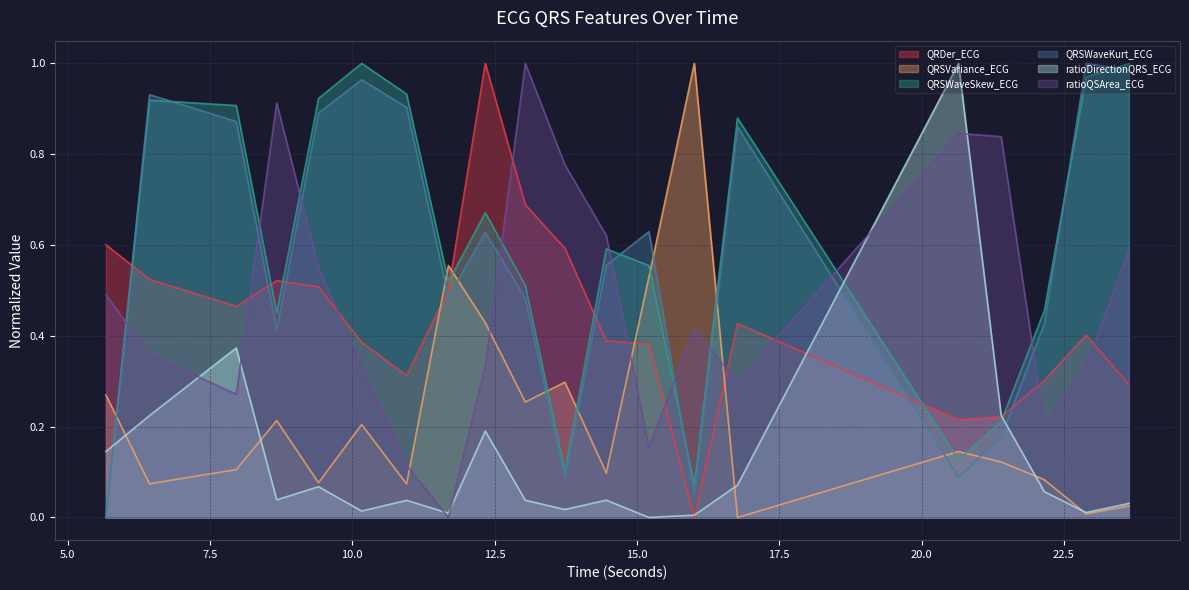

Rank the series by their maximum value, from lowest to highest.

QRDer_ECG, QRSVariance_ECG, QRSWaveSkew_ECG, QRSWaveKurt_ECG, ratioDirectionQRS_ECG, ratioQSArea_ECG